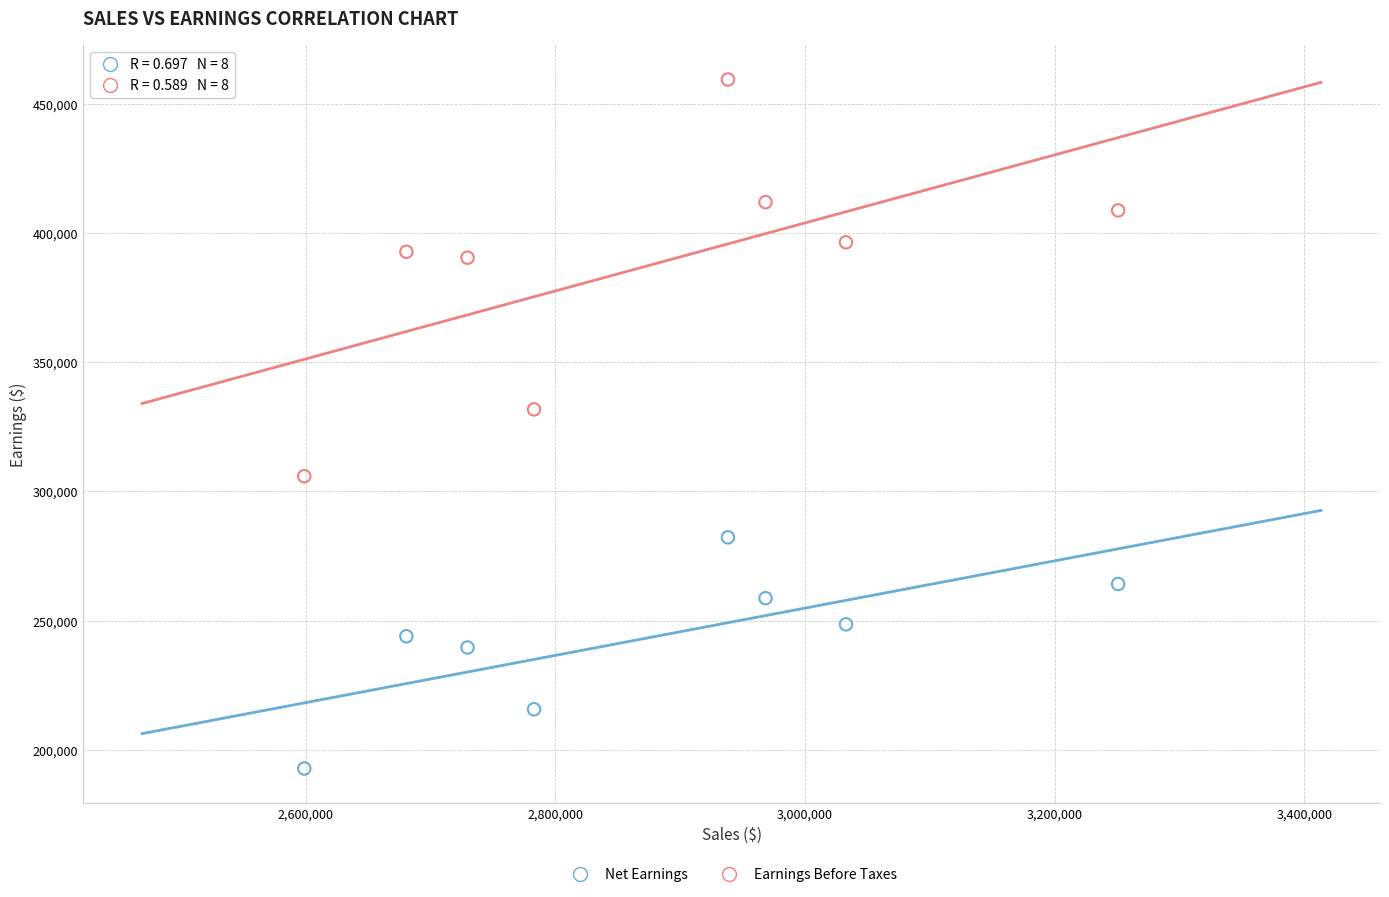

Across all series, what Y value is closest to 326056?

331727